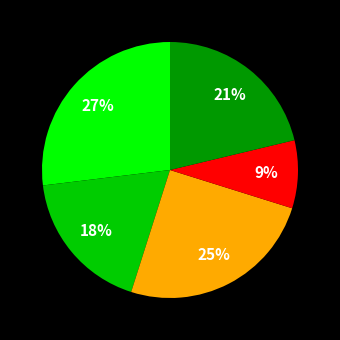

Does any single category account for the majority?

No